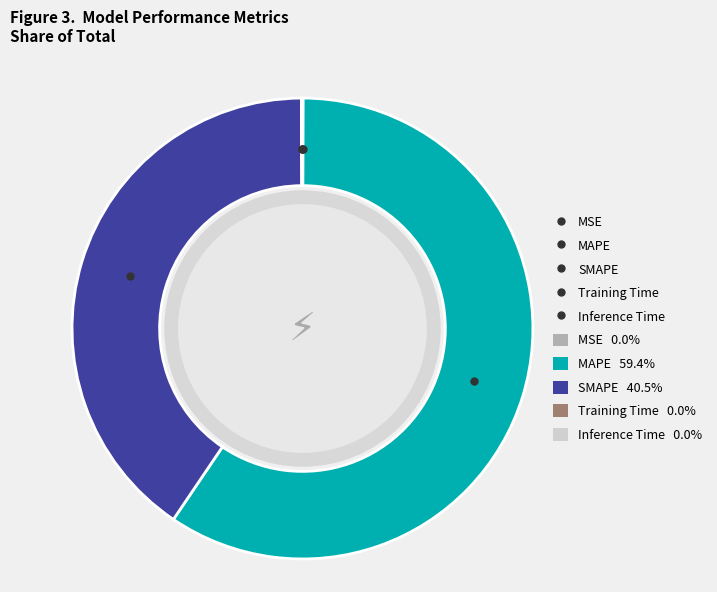

Which slice is the smallest?

Training Time